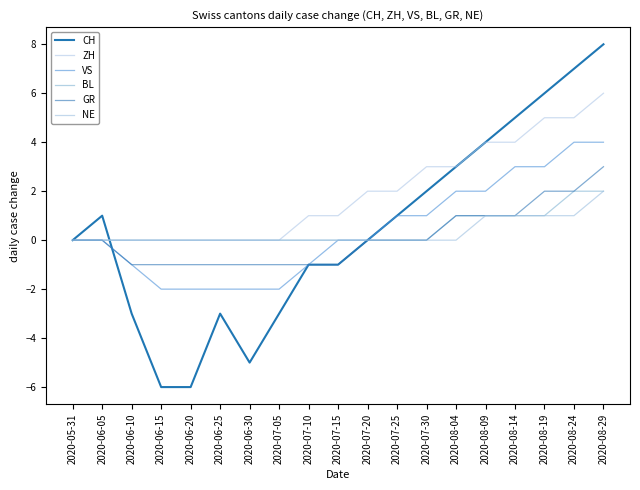

At which label does ZH reach its peak?

2020-08-29